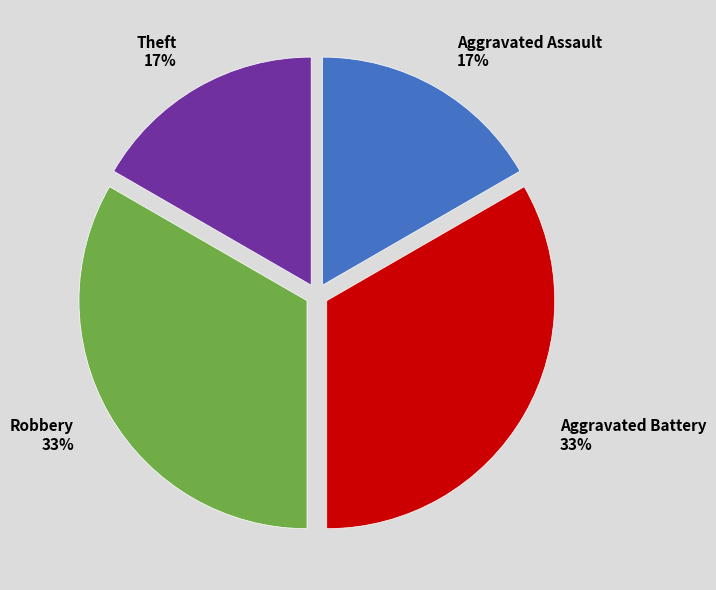

Is there a majority slice in this chart?

No